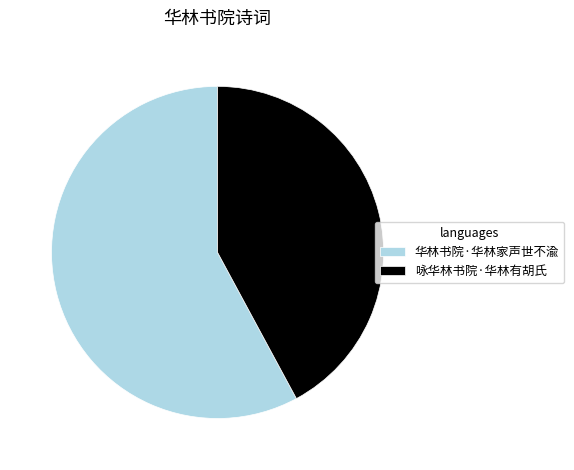

Rank the categories by value from highest to lowest.

华林书院·华林家声世不渝, 咏华林书院·华林有胡氏